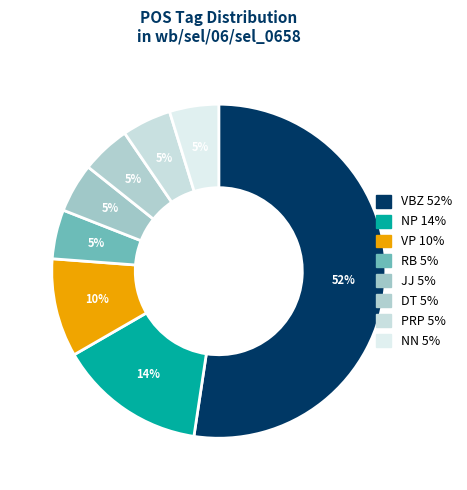

Count the number of slices in the pie.

8